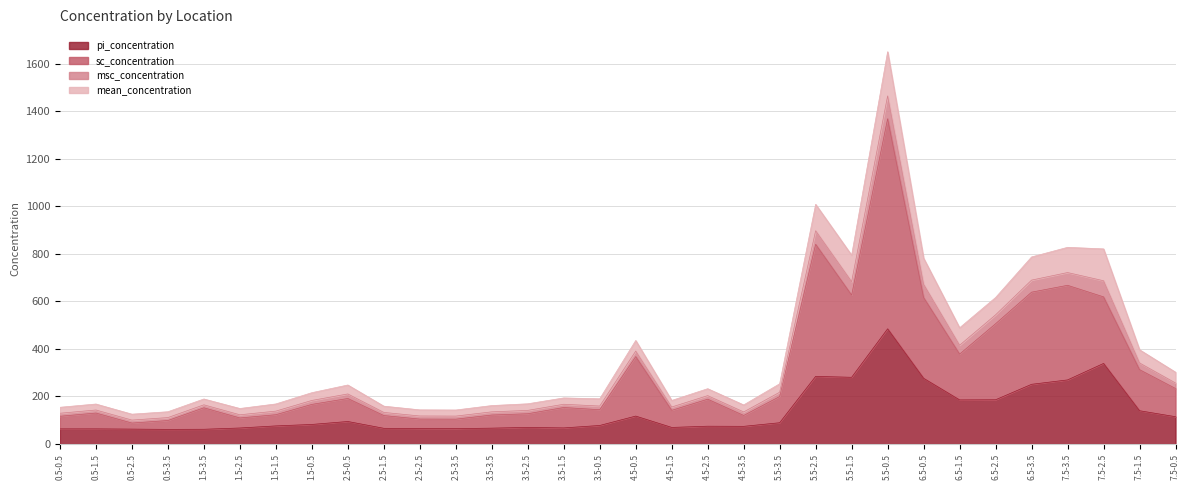

What is the average value of the msc_concentration series?

389.5